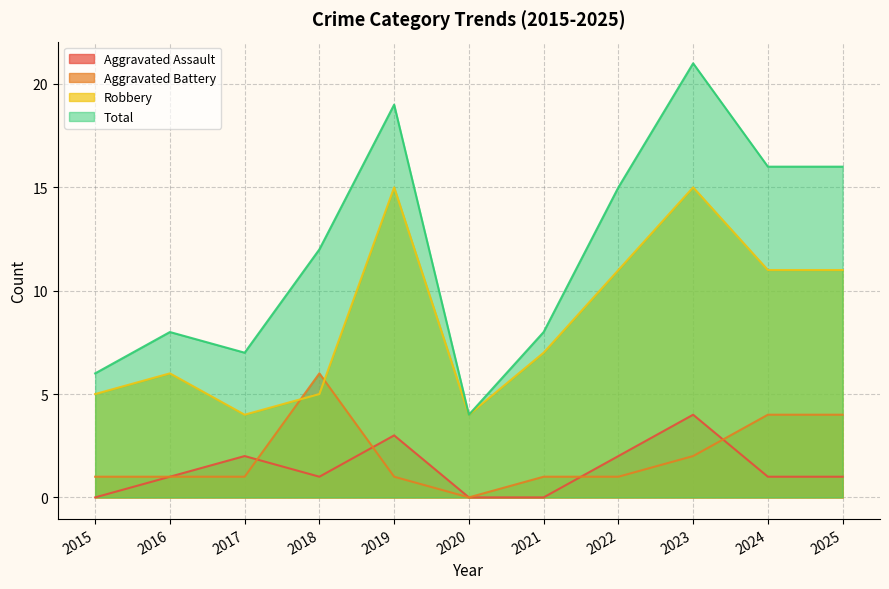

What is the difference between the highest and lowest values at 2022?

14